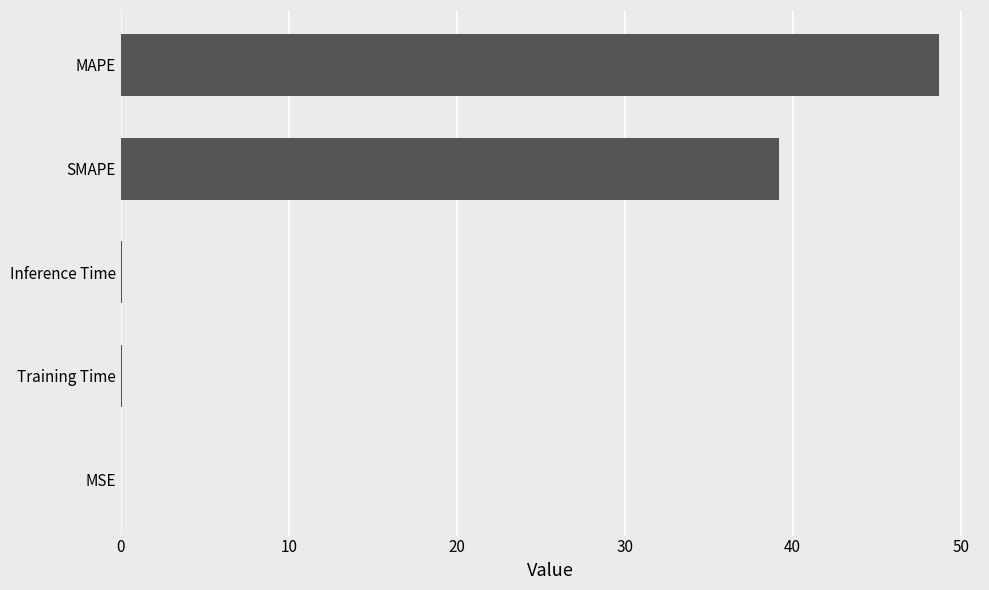

Where is the data nearest to the value 24?

SMAPE